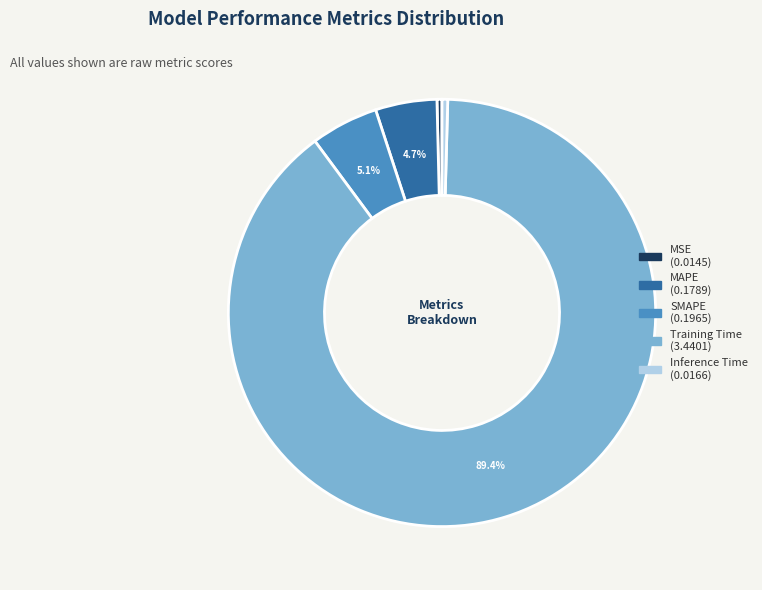

True or false: Inference Time accounts for 7% of the total.

False